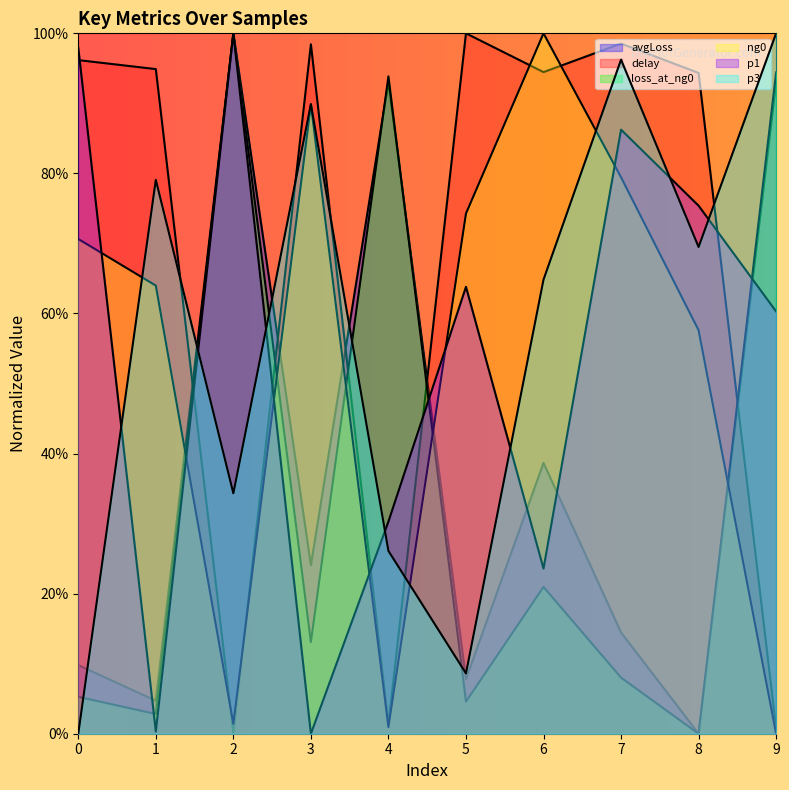

At which category is the sum across all series the highest?

7